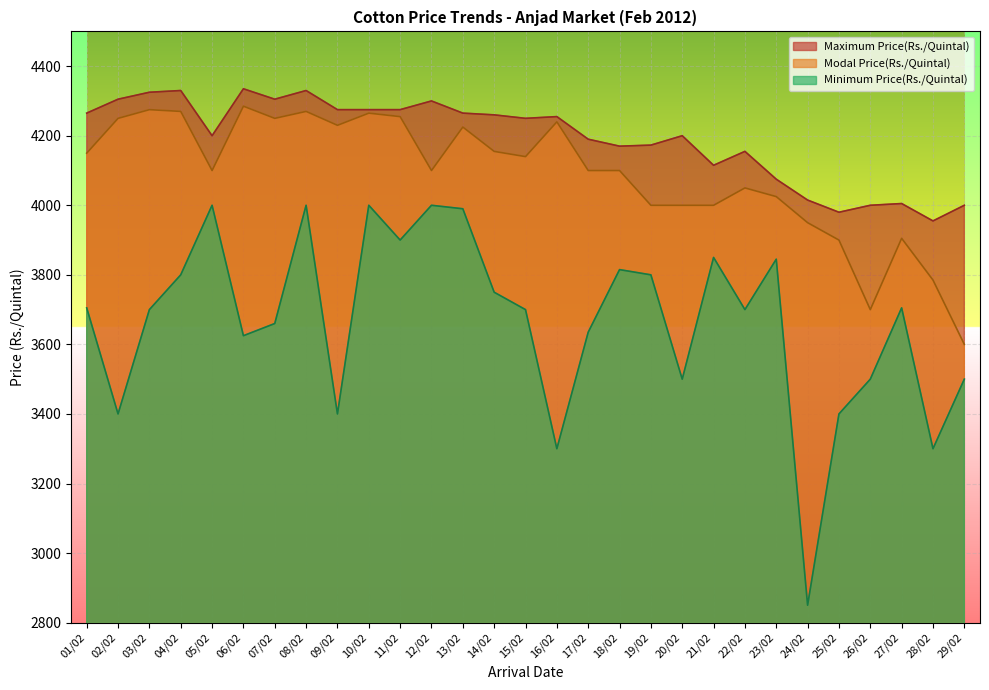

Count the number of categories in the chart.

29